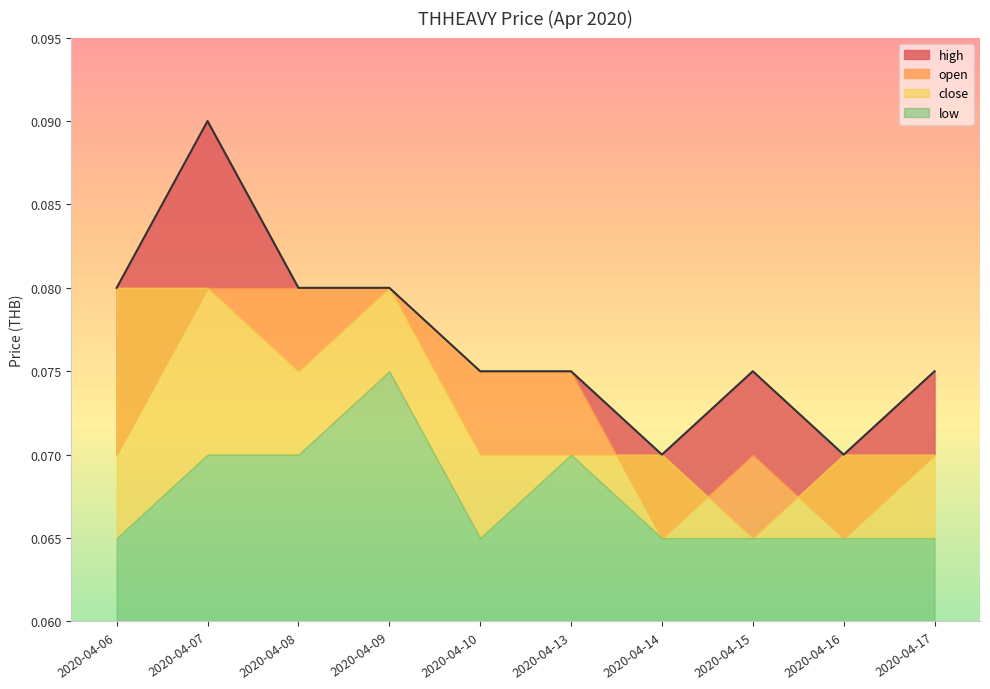

What is the value of the low point at the 8th from the left?

0.1